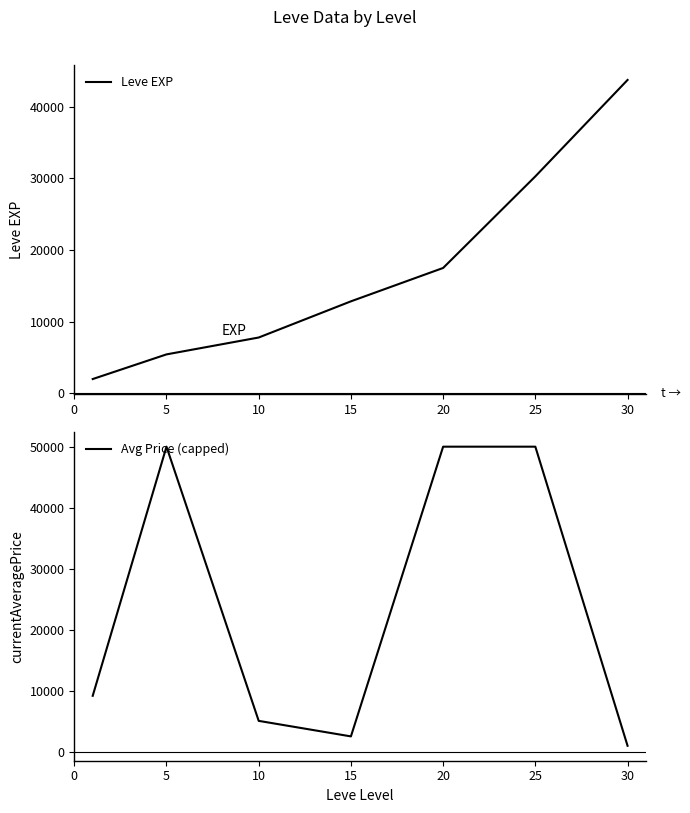

True or false: Leve EXP and Avg Price (capped) cross at least once.

True